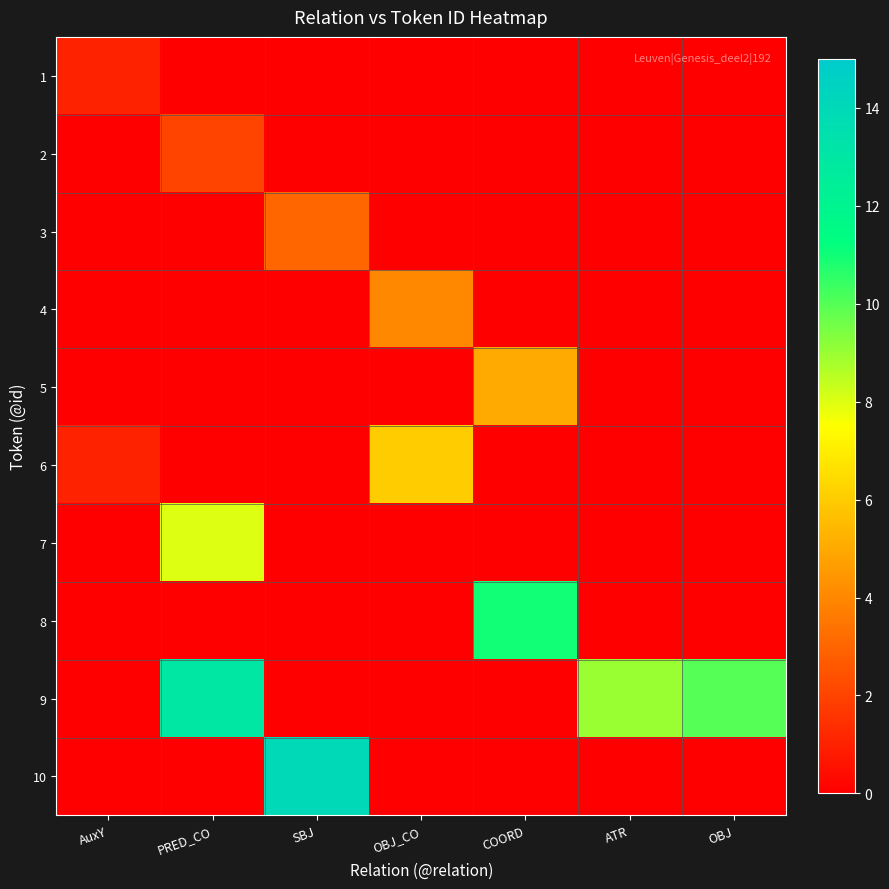

Between SBJ and OBJ, which is larger?

SBJ